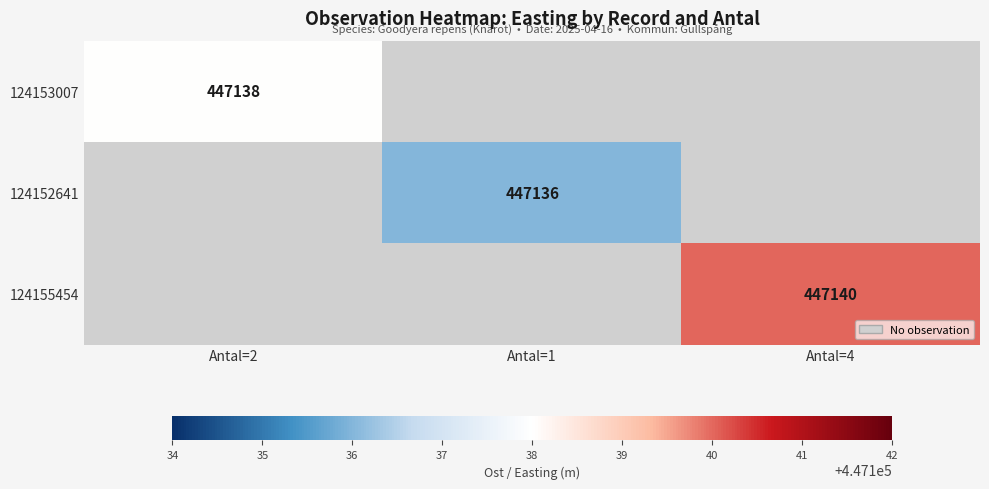

Is it true that 124152641 equals 800608 at Antal=1?

False